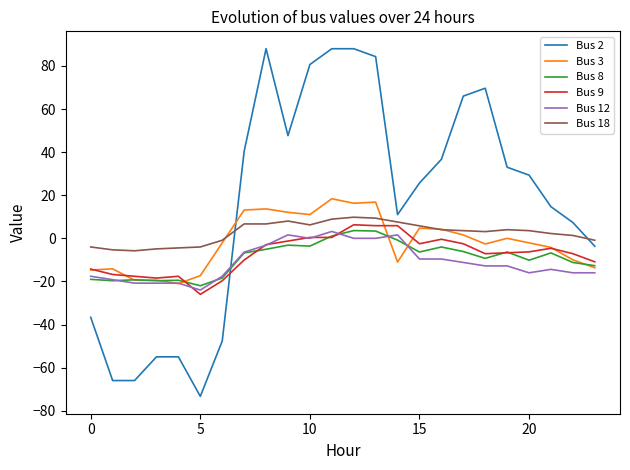

What is the greatest value displayed?

88.0